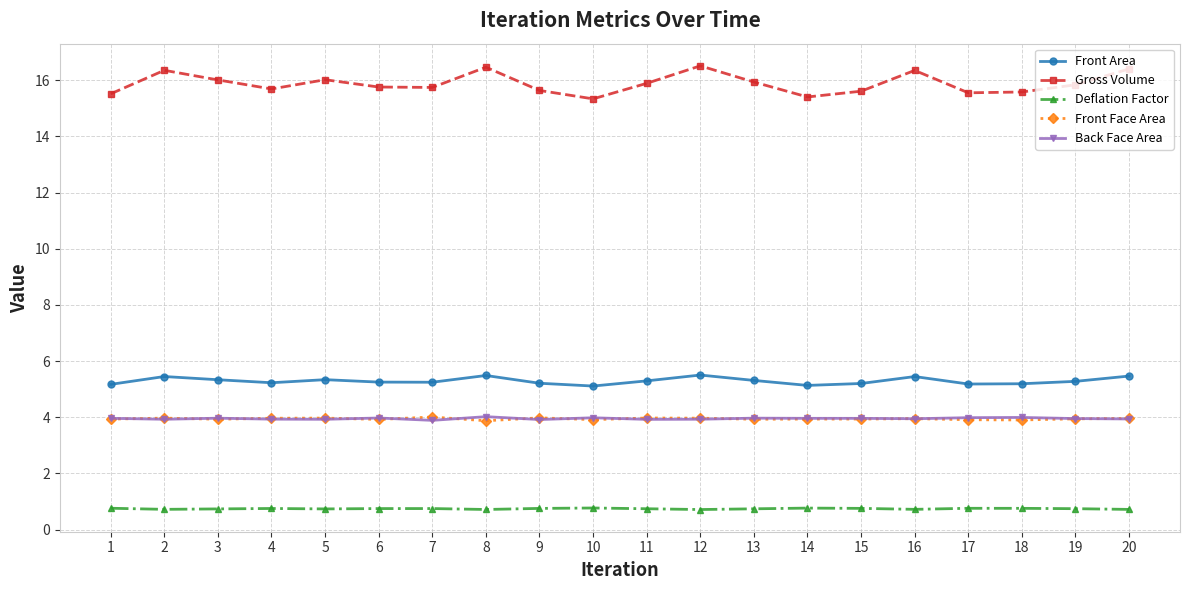

True or false: Front Area has a value of 5.5 at 2.

True